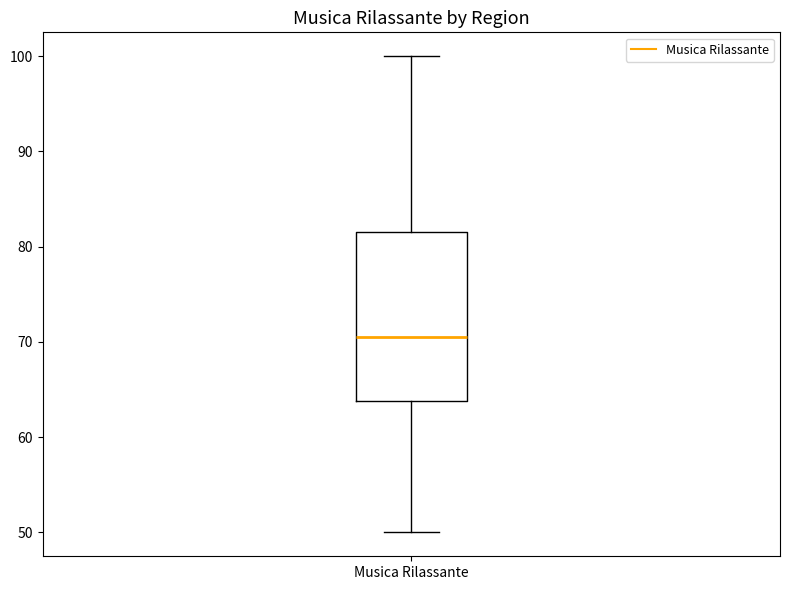

Where does the median line of the box for Musica Rilassante sit on the y-axis? The values are not printed on the chart, so give them approximately, as read against the axis.

71